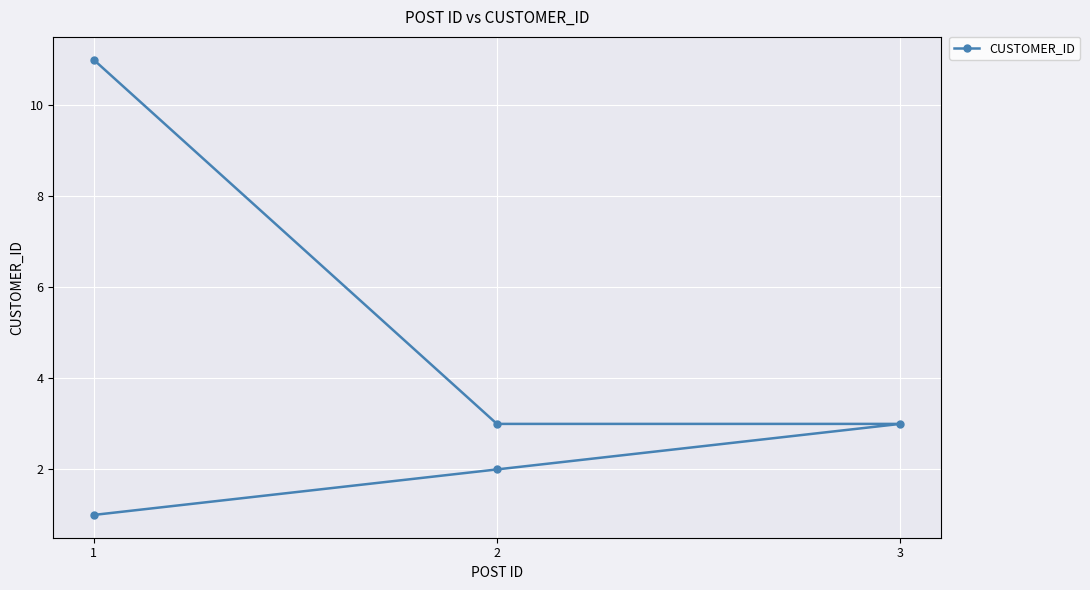

What is the value of the 3rd point from the left?

3